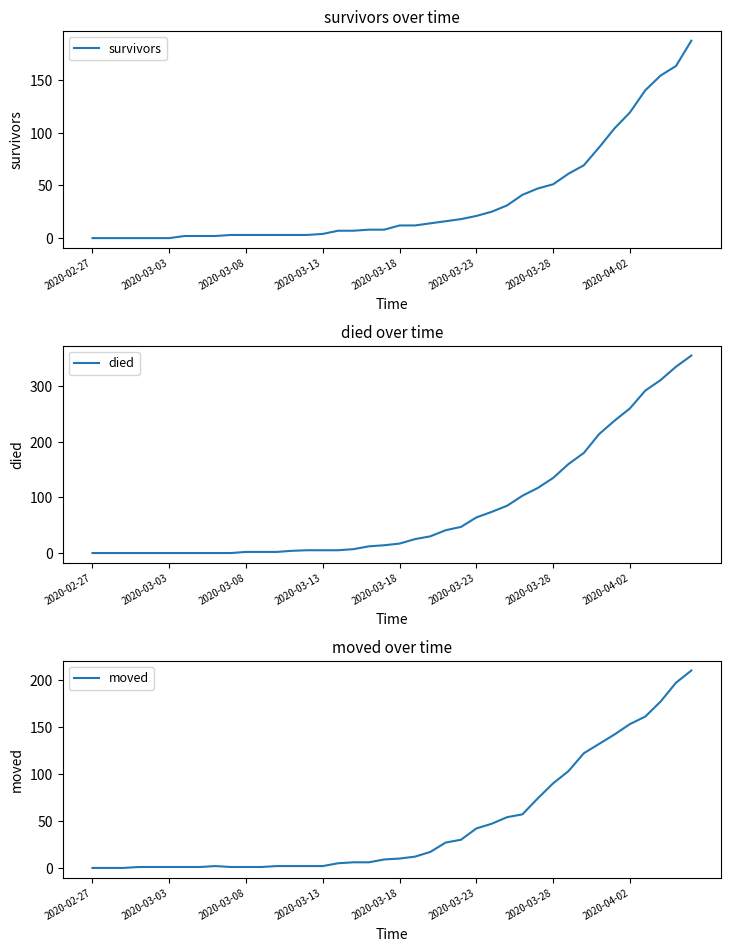

True or false: survivors has a value of 99 at 2020-03-03.

False